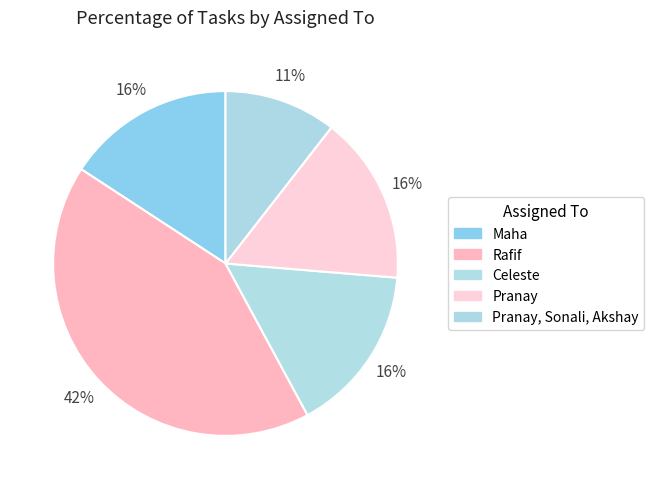

Is there a majority slice in this chart?

No